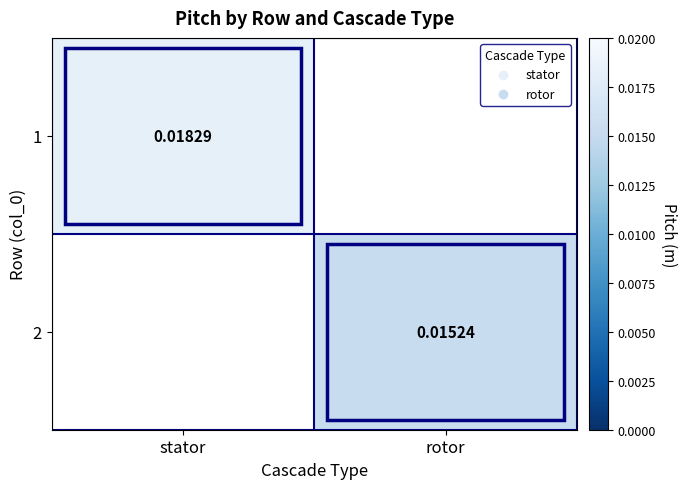

Is it true that 1 equals 0.0 at stator?

True